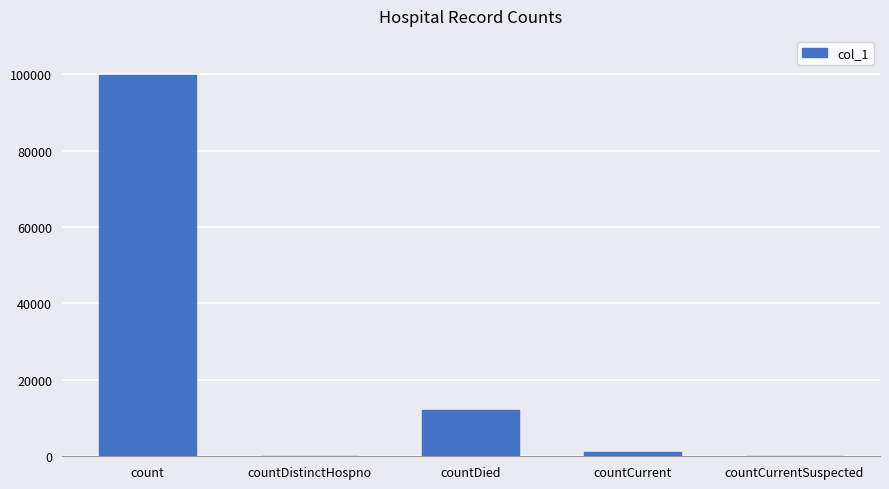

Are the bars horizontal?

No